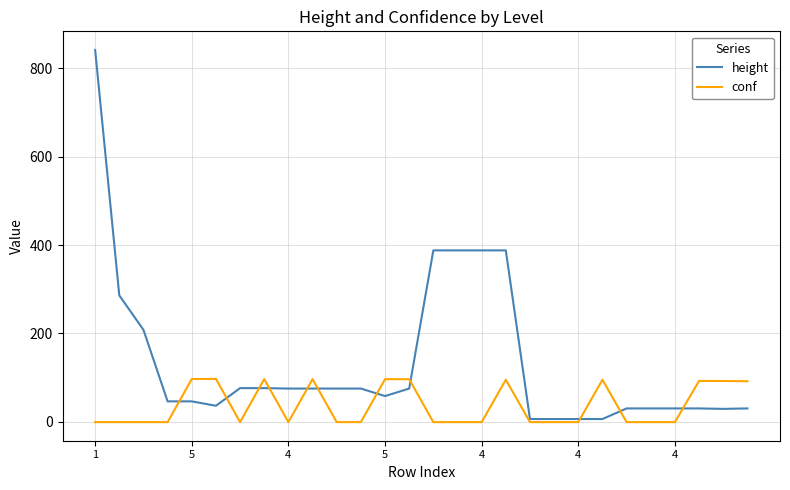

What are all the series names shown in the legend?

height, conf